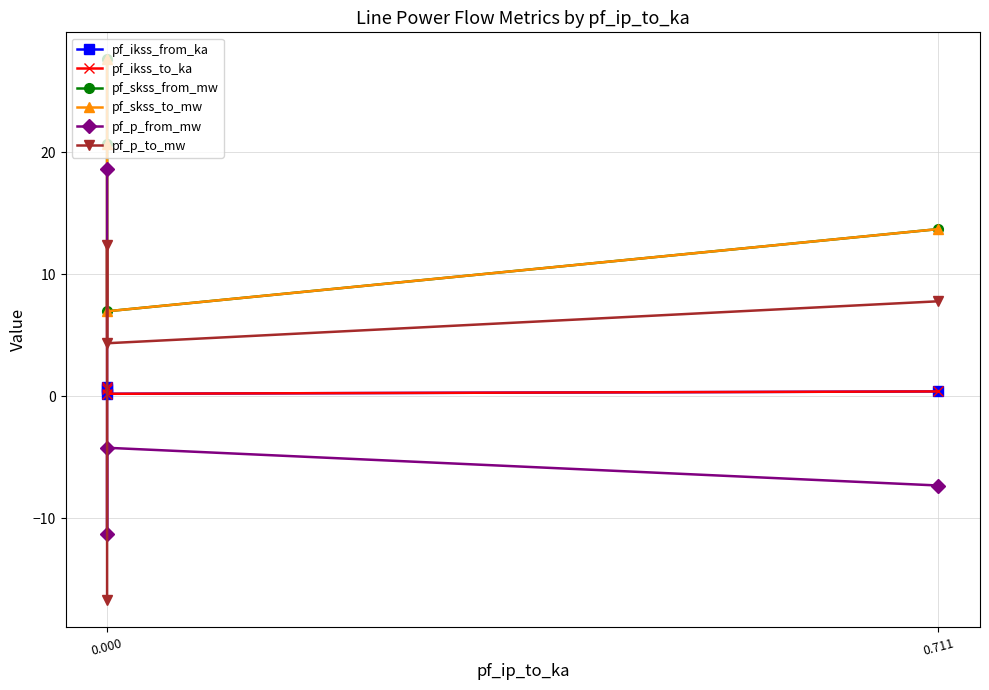

The pf_p_to_mw series shows 12.5 at 0.711. True or false?

False